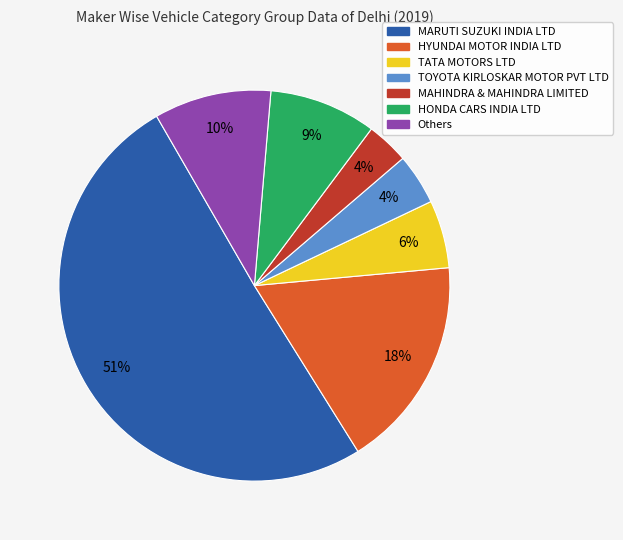

Is HYUNDAI MOTOR INDIA LTD the majority of the pie?

No